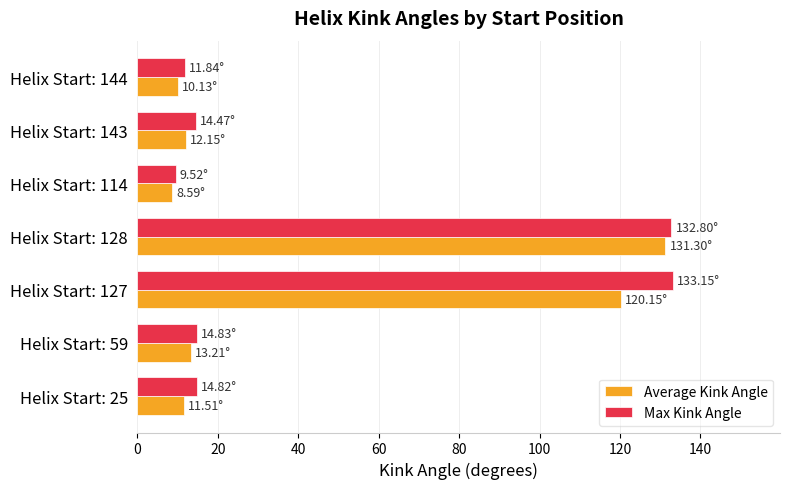

At Helix Start: 127, list the series in order from smallest to largest.

Average Kink Angle, Max Kink Angle